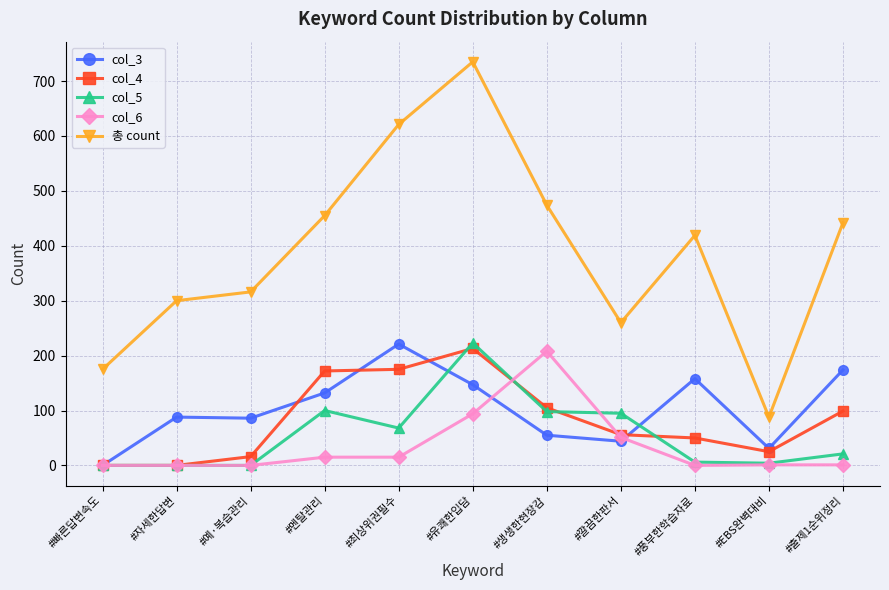

What is the value of the col_6 point at the 5th from the left?

15